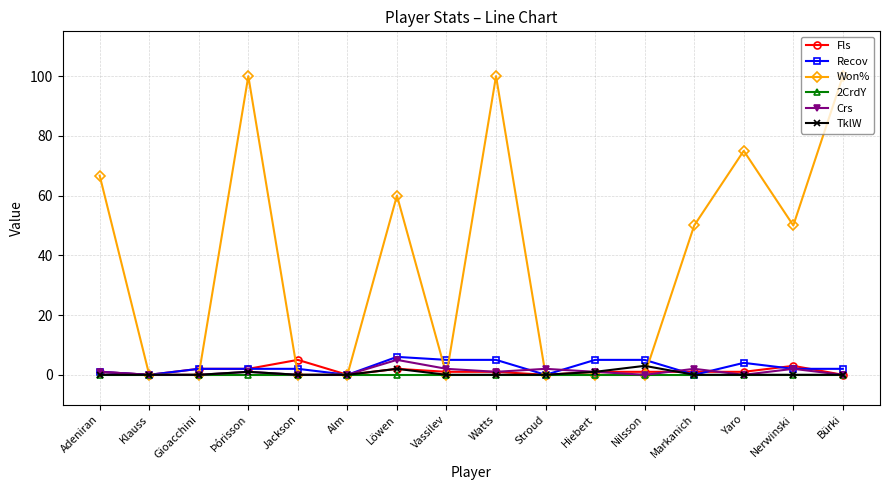

Does the chart have visible grid lines?

Yes